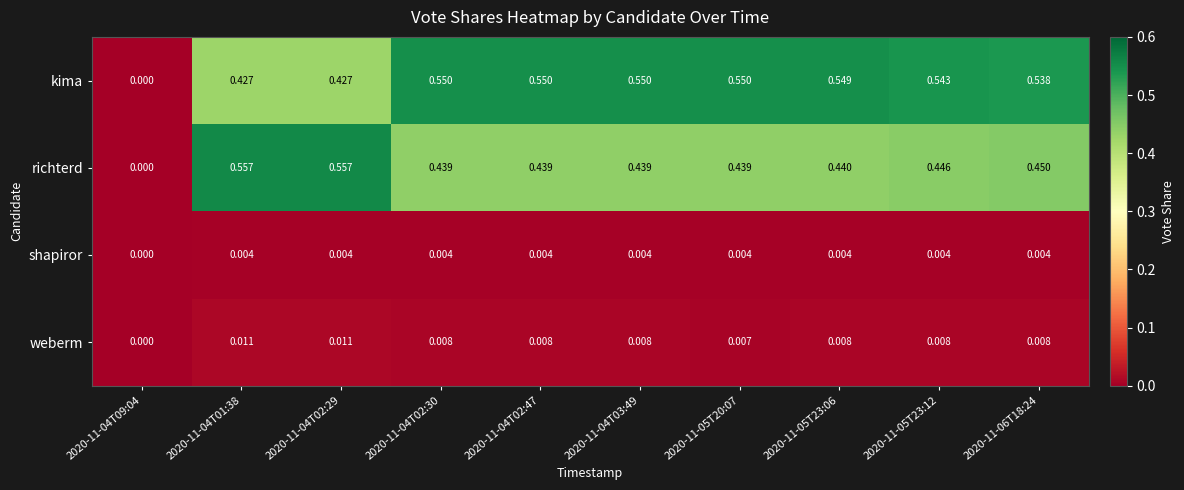

At 2020-11-04T01:38, list the series in order from largest to smallest.

richterd, kima, weberm, shapiror